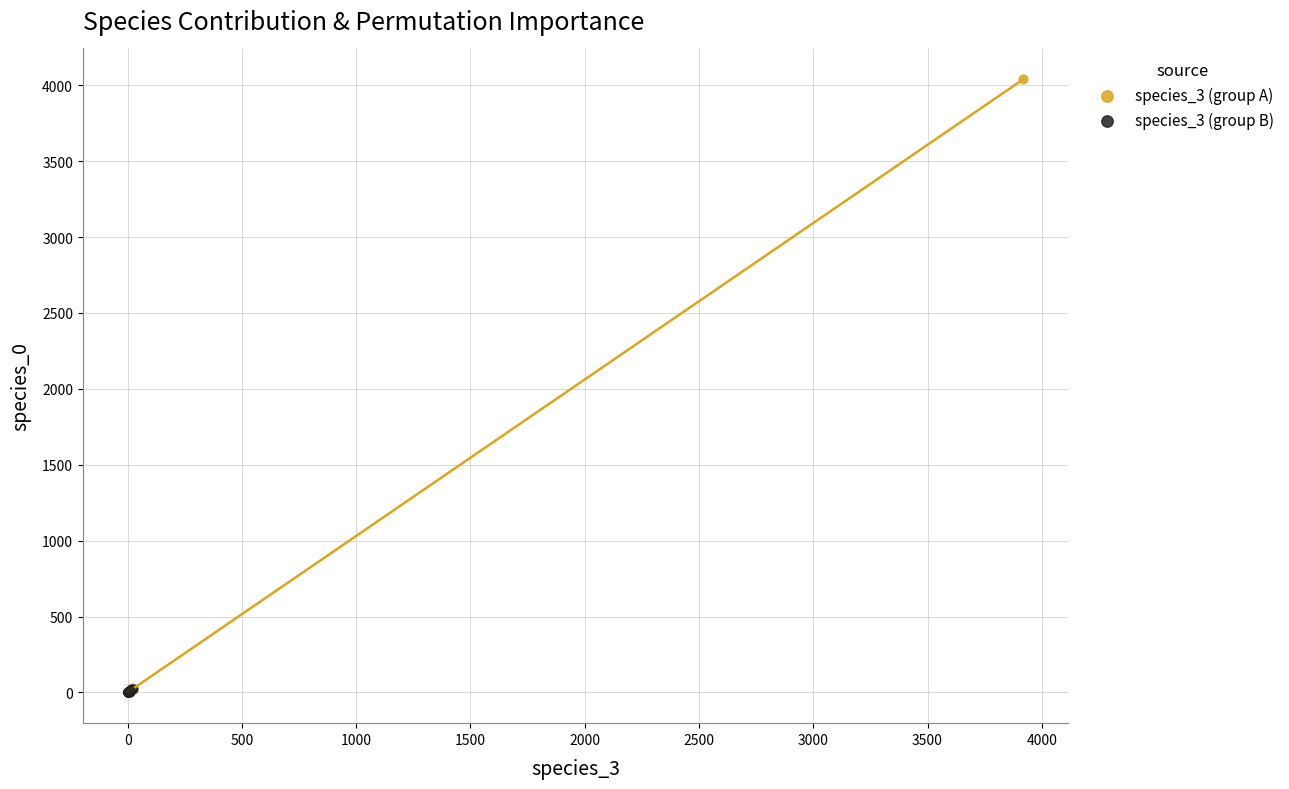

Which series has the widest spread of Y values?

species_3 (group A)